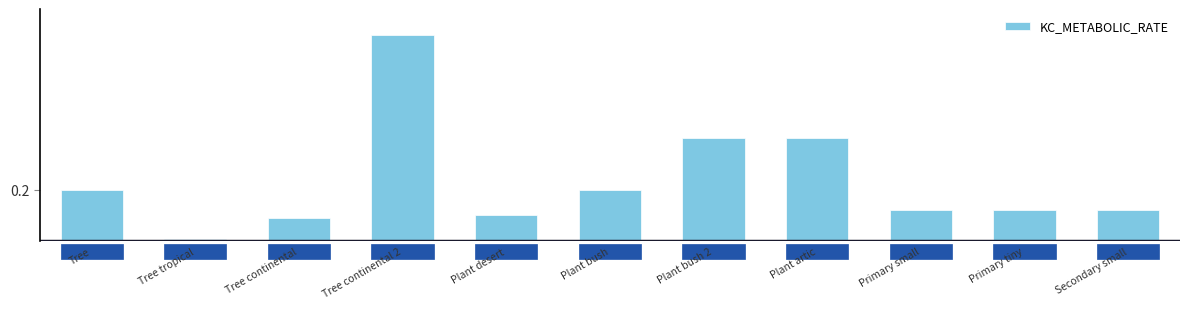

The chart shows a value of 0.1 at Primary tiny. True or false?

True